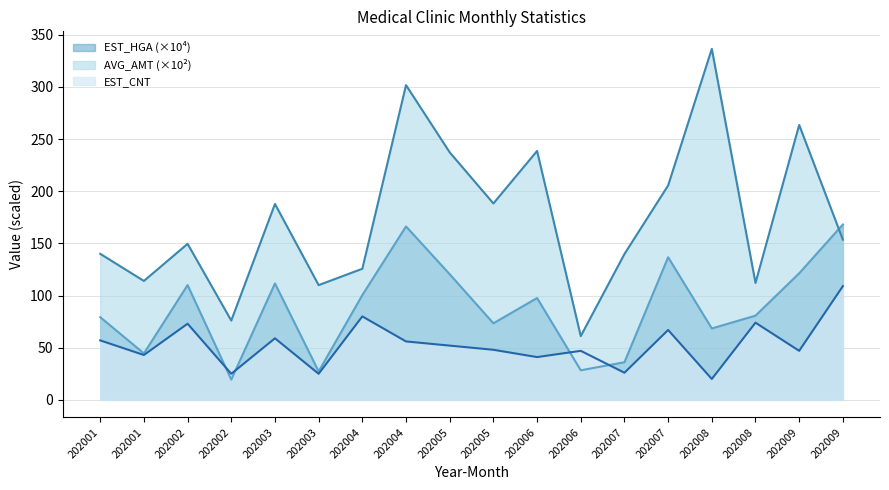

Reading left to right, transcribe all the data shown in this chart.

EST_HGA: 79.3	44.5	110.0	19.4	111.6	27.2	100.5	166.3	120.4	73.4	97.6	28.3	36.1	136.7	68.5	80.7	121.3	168.1
AVG_AMT: 140.0	114.0	149.6	76.0	187.8	110.0	125.7	301.7	237.3	188.3	238.6	61.1	139.8	205.5	336.5	112.1	263.6	153.6
EST_CNT: 57.0	43.0	73.0	25.0	59.0	25.0	80.0	56.0	52.0	48.0	41.0	47.0	26.0	67.0	20.0	74.0	47.0	109.0